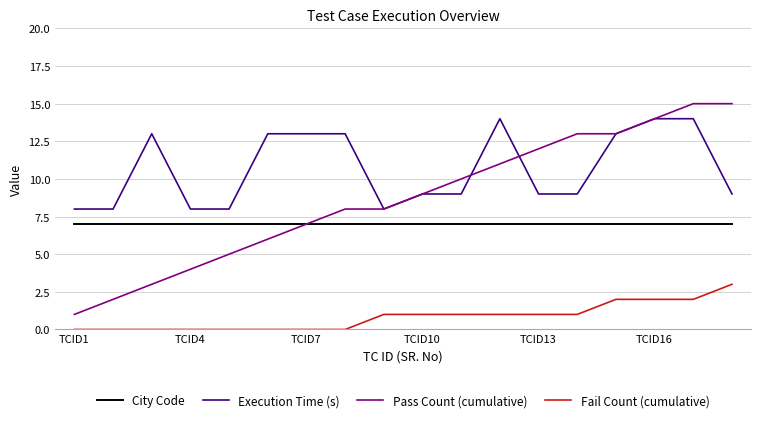

Reading right to left, list all the values displayed in this chart.

City Code: 7	7	7	7	7	7	7	7	7	7	7	7	7	7	7	7	7	7
Execution Time (s): 9	14	14	13	9	9	14	9	9	8	13	13	13	8	8	13	8	8
Pass Count (cumulative): 15	15	14	13	13	12	11	10	9	8	8	7	6	5	4	3	2	1
Fail Count (cumulative): 3	2	2	2	1	1	1	1	1	1	0	0	0	0	0	0	0	0